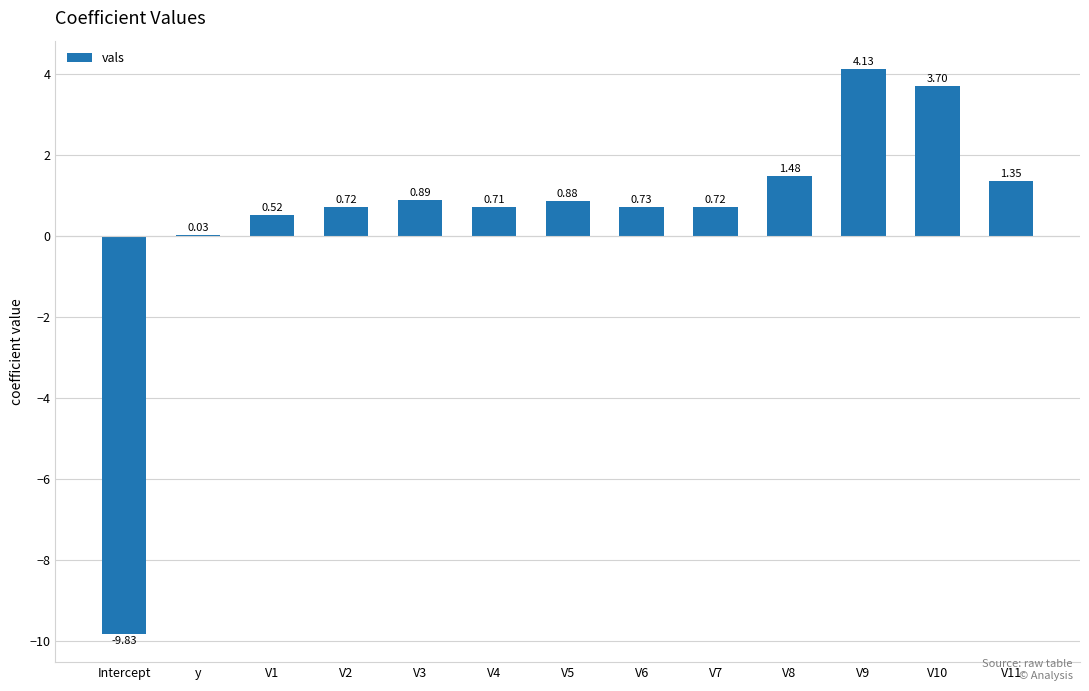

Which has a higher value, V8 or Intercept?

V8